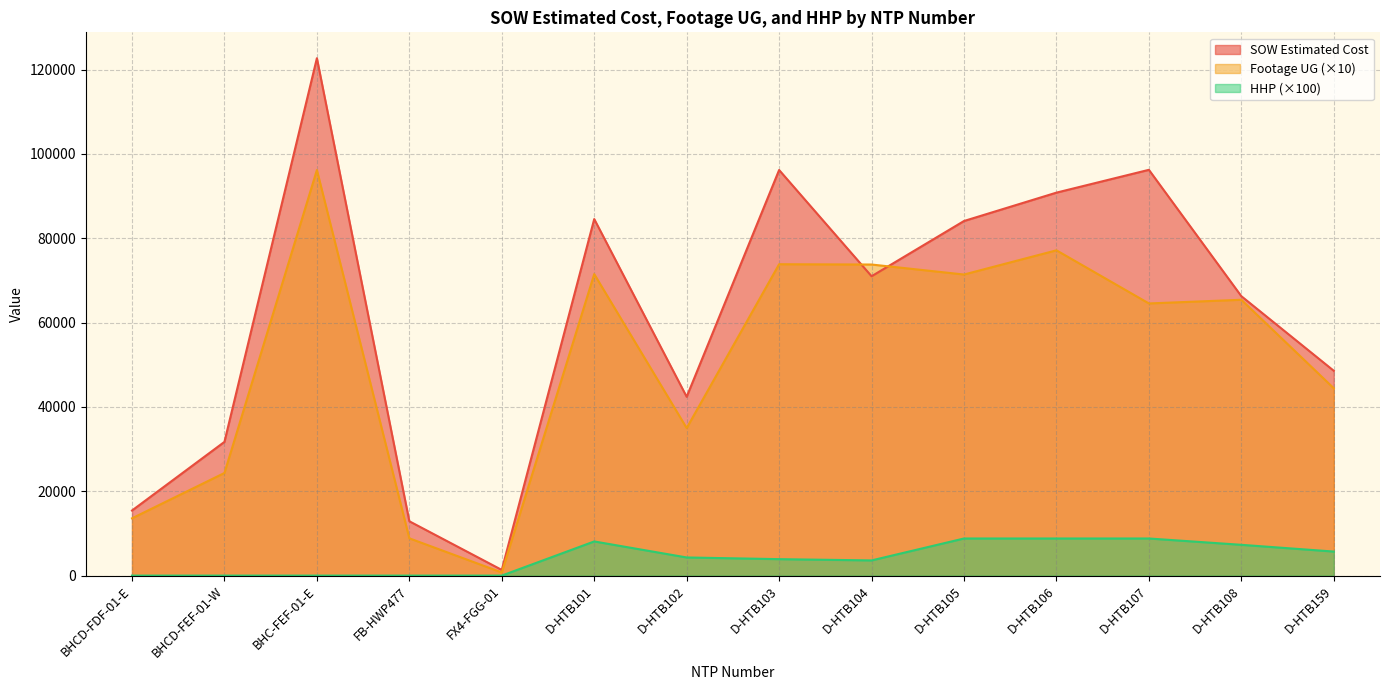

What is the difference between the Footage UG values at D-HTB107 and D-HTB106?

12600.0